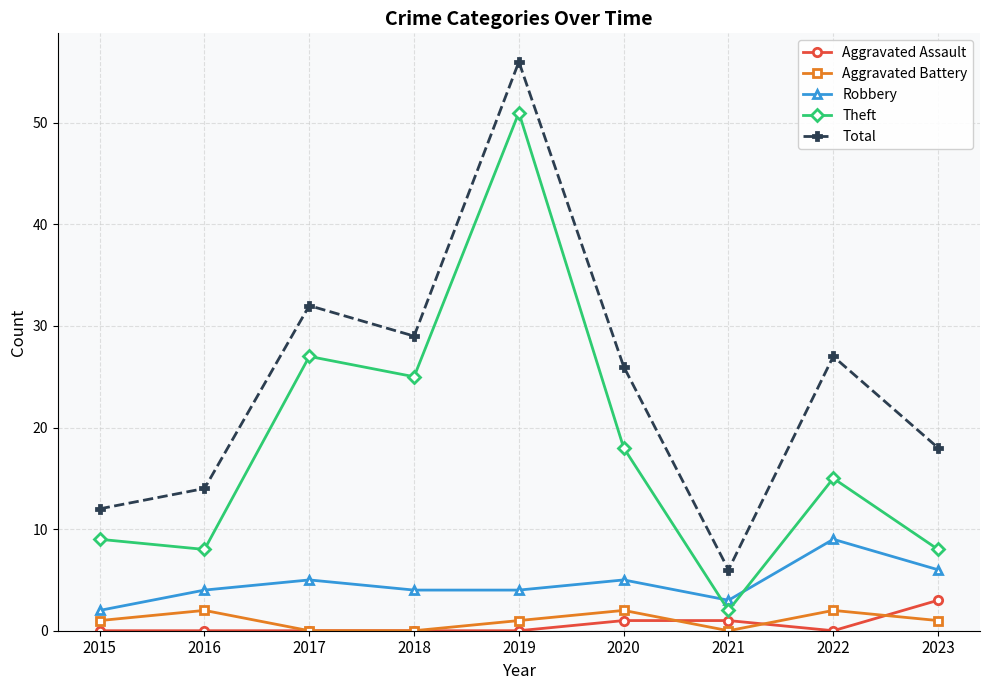

At 2023, list the series in order from smallest to largest.

Aggravated Battery, Aggravated Assault, Robbery, Theft, Total